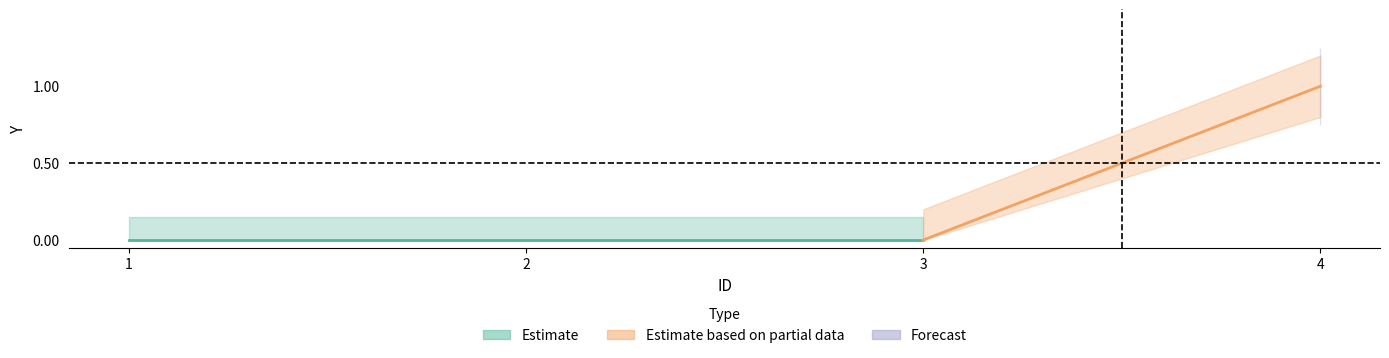

Reading right to left, transcribe all the data shown in this chart.

1	0	0	0